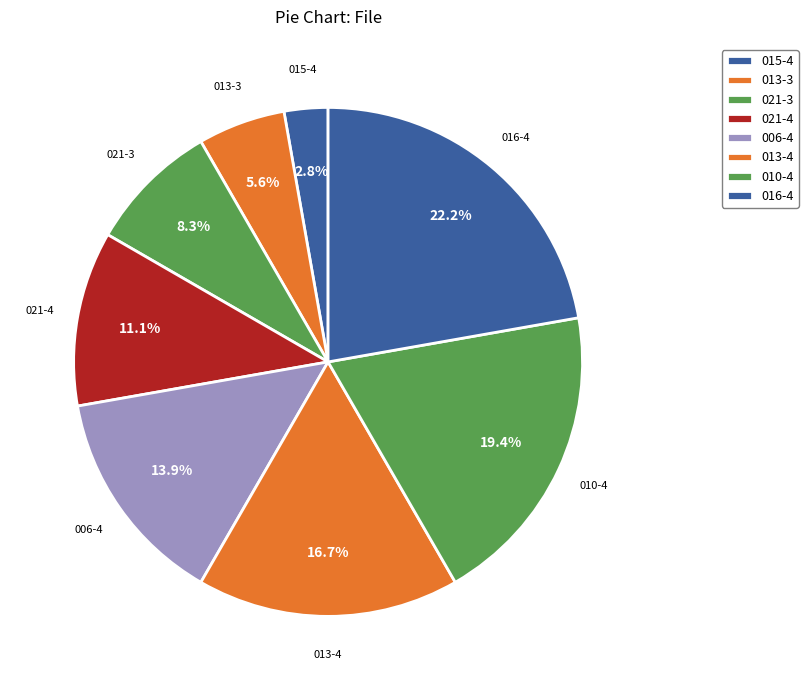

Between 013-3 and 013-4, which is larger?

013-4